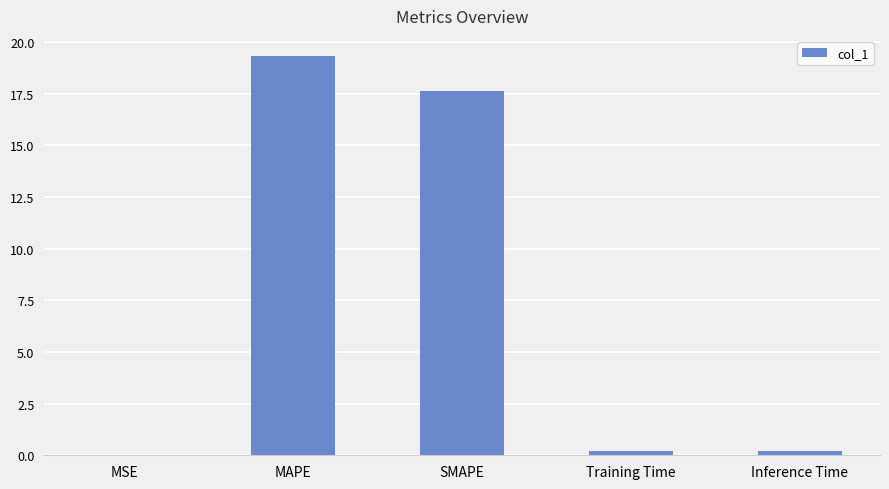

True or false: the data shows 13.2 at MAPE.

False